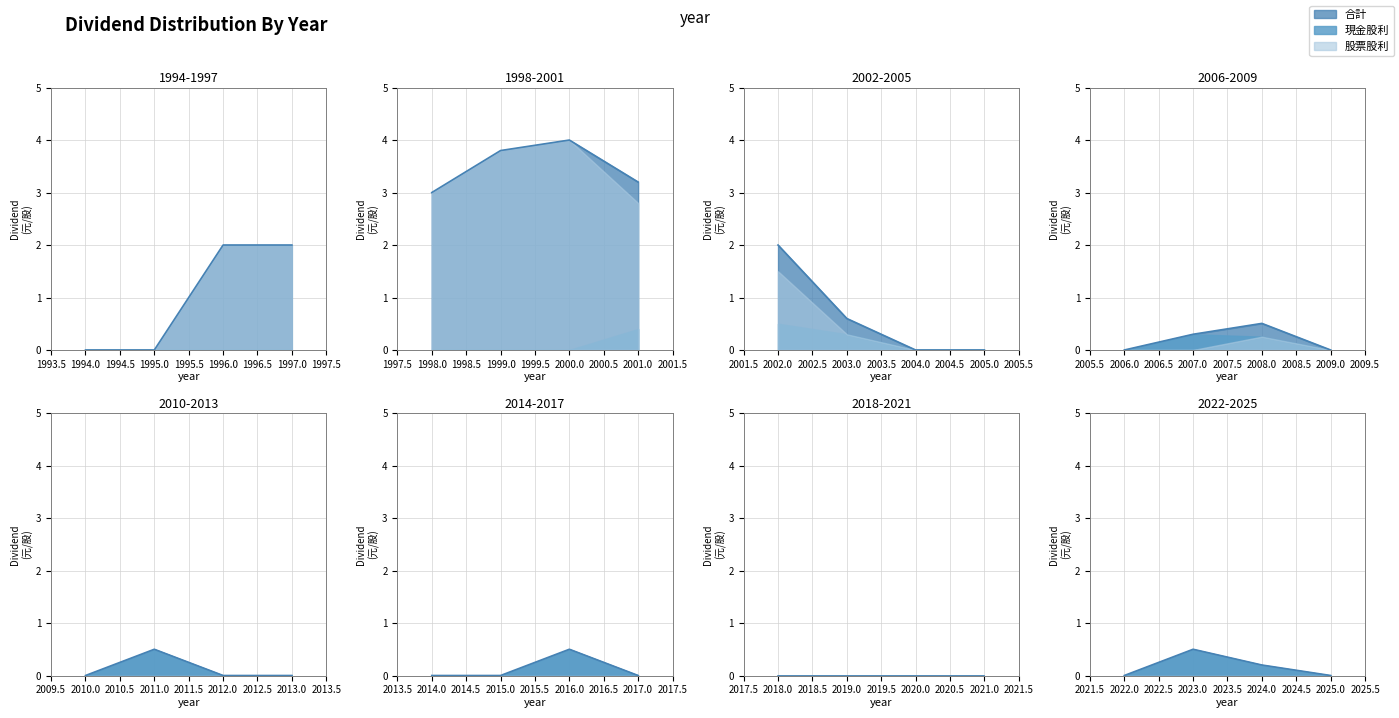

At 2002, list the series in order from largest to smallest.

合計, 股票股利, 現金股利